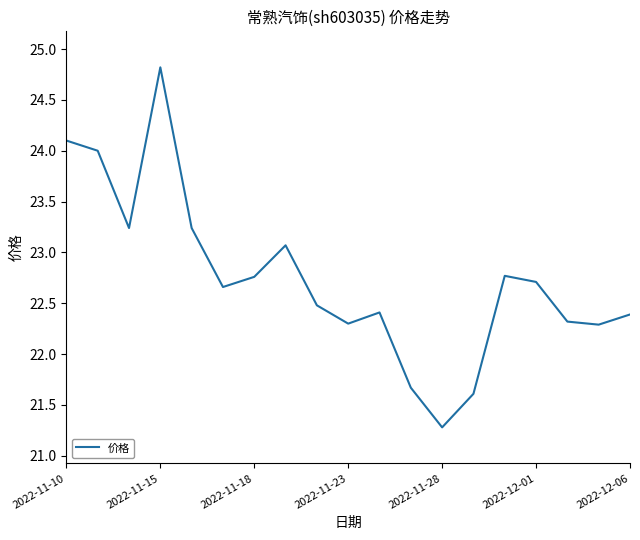

What is the maximum value shown in the chart?

24.8